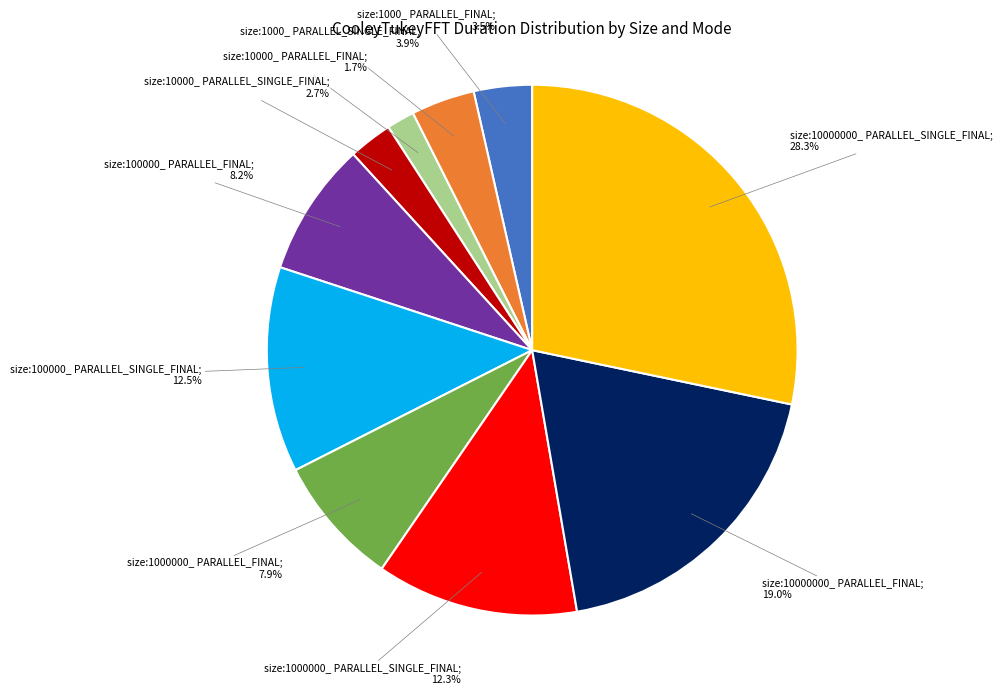

Is there a majority slice in this chart?

No